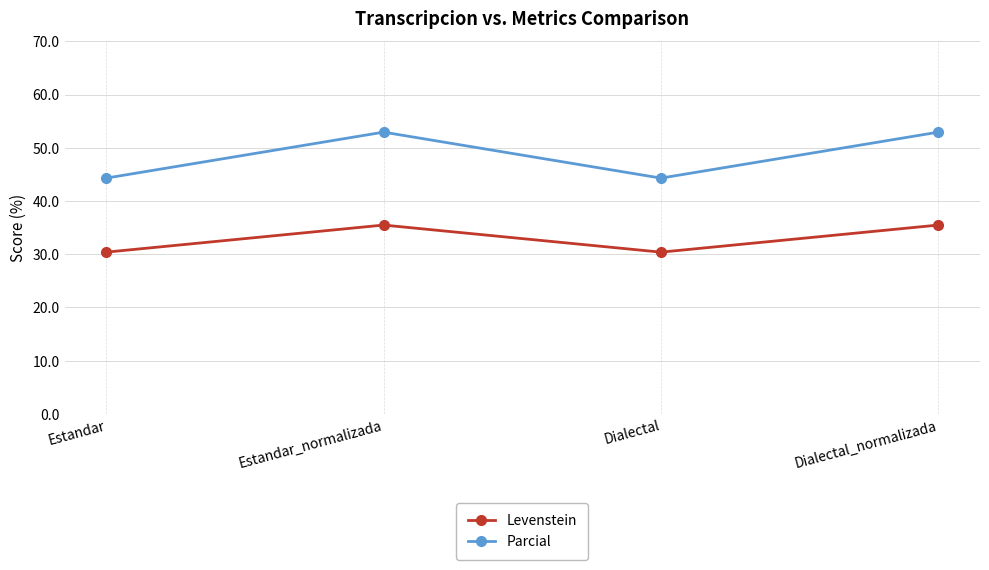

At which label does Parcial first exceed 52?

Estandar_normalizada